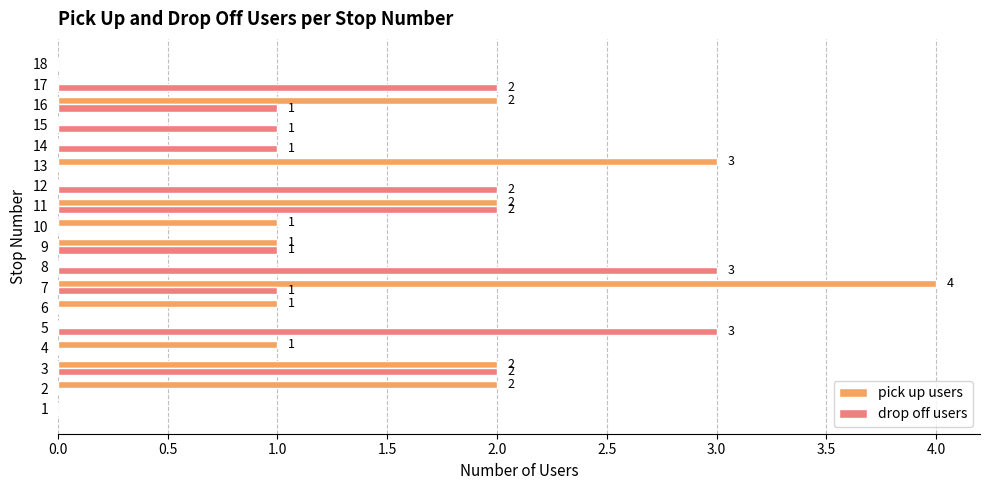

True or false: drop off users has a value of 1 at 10.

False